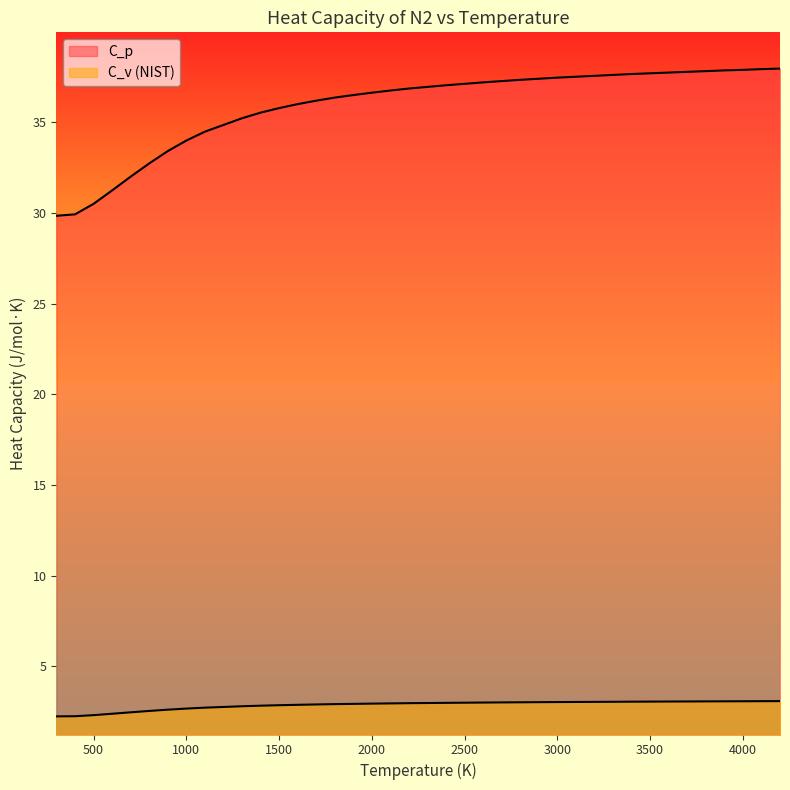

Which series changed the most between 1600 and 2200?

C_p